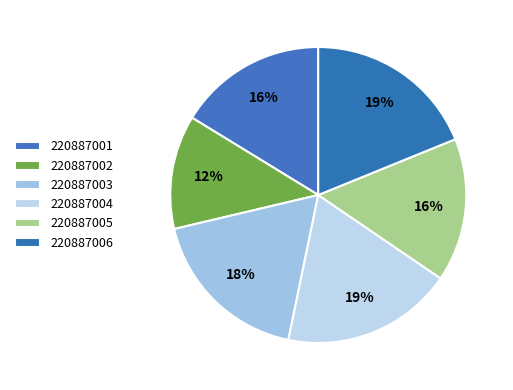

How many slices are in this pie chart?

6